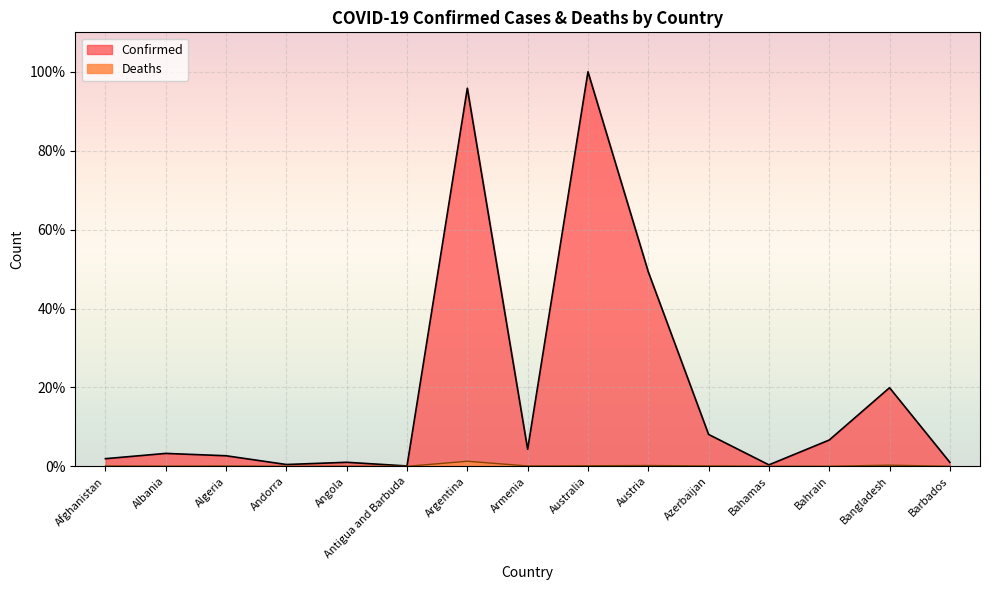

The value of Confirmed at Bahamas is 0.4. True or false?

True